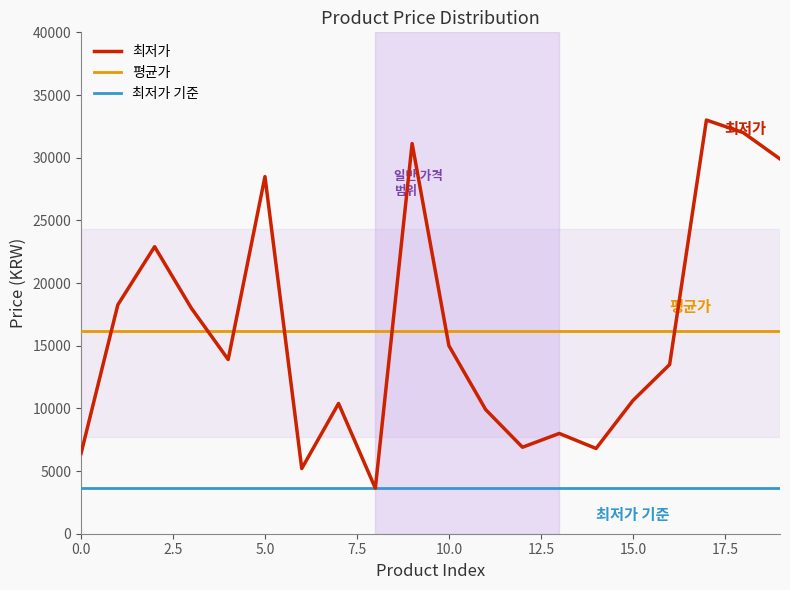

What is the average value of the 최저가 series?

16195.5